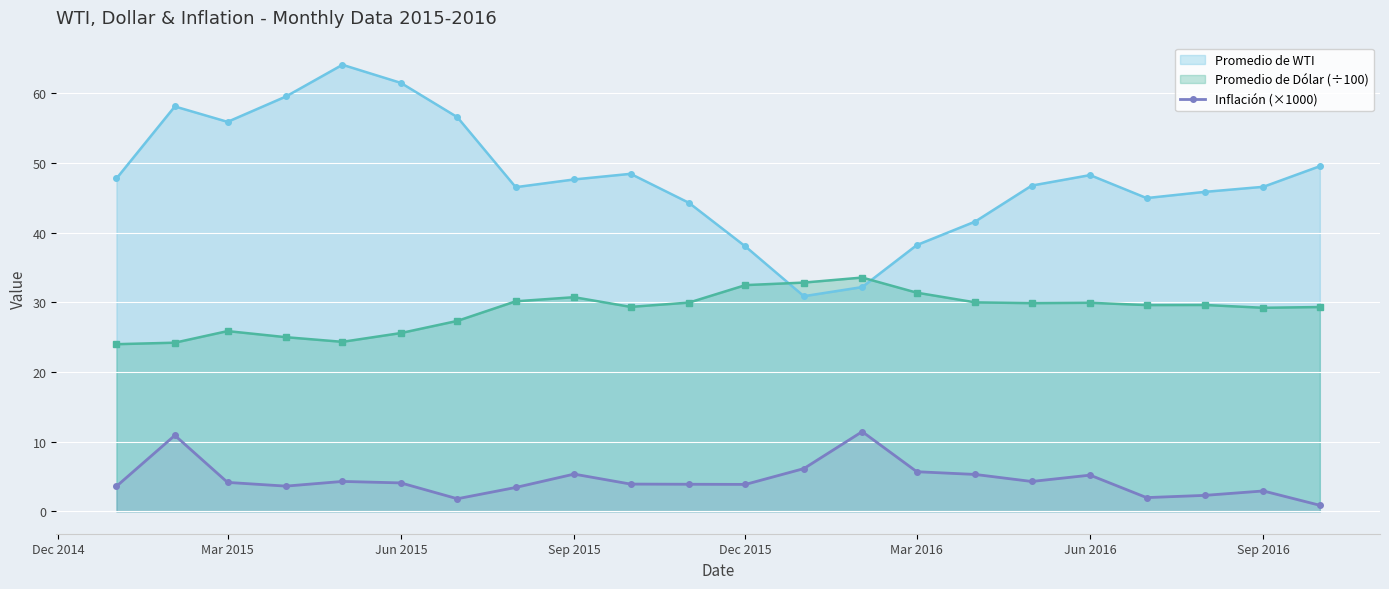

Which series has the widest spread of values?

Promedio de WTI